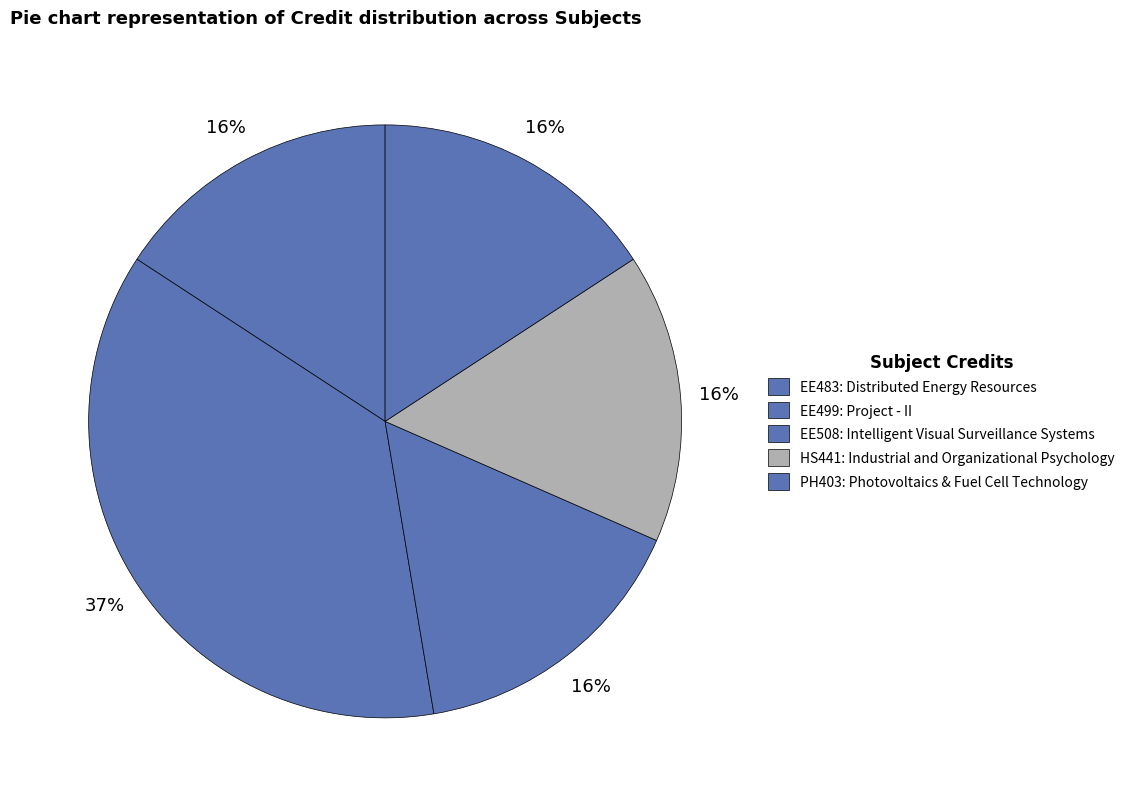

How many segments does this pie chart have?

5